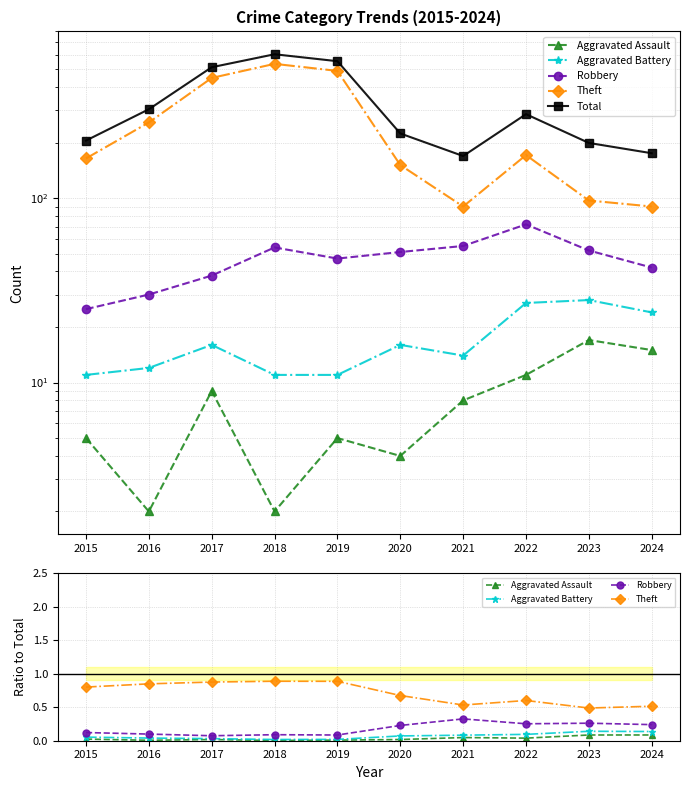

Between 2016 and 2022, which series saw the biggest shift?

Total